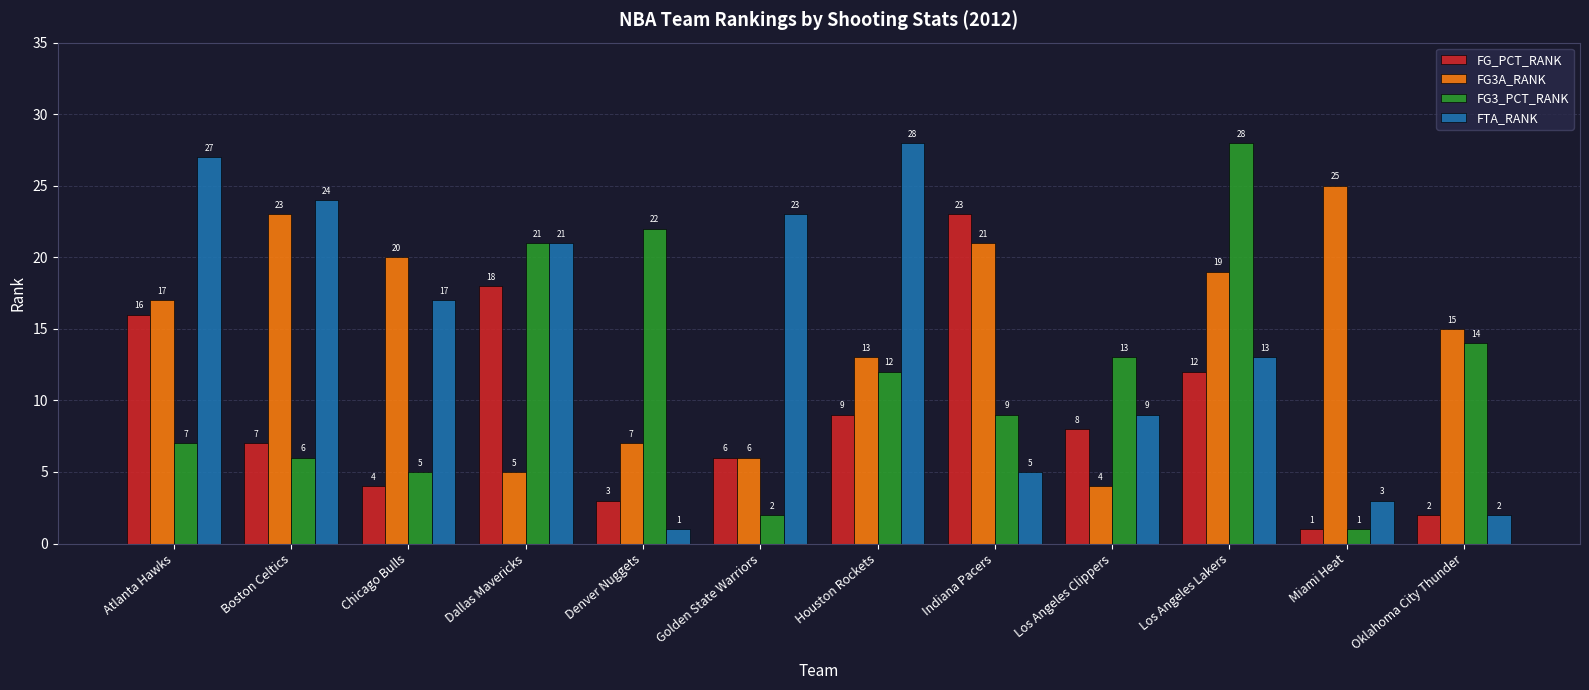

Reading right to left, list all the values displayed in this chart.

FG_PCT_RANK: Oklahoma City Thunder=2	Miami Heat=1	Los Angeles Lakers=12	Los Angeles Clippers=8	Indiana Pacers=23	Houston Rockets=9	Golden State Warriors=6	Denver Nuggets=3	Dallas Mavericks=18	Chicago Bulls=4	Boston Celtics=7	Atlanta Hawks=16
FG3A_RANK: Oklahoma City Thunder=15	Miami Heat=25	Los Angeles Lakers=19	Los Angeles Clippers=4	Indiana Pacers=21	Houston Rockets=13	Golden State Warriors=6	Denver Nuggets=7	Dallas Mavericks=5	Chicago Bulls=20	Boston Celtics=23	Atlanta Hawks=17
FG3_PCT_RANK: Oklahoma City Thunder=14	Miami Heat=1	Los Angeles Lakers=28	Los Angeles Clippers=13	Indiana Pacers=9	Houston Rockets=12	Golden State Warriors=2	Denver Nuggets=22	Dallas Mavericks=21	Chicago Bulls=5	Boston Celtics=6	Atlanta Hawks=7
FTA_RANK: Oklahoma City Thunder=2	Miami Heat=3	Los Angeles Lakers=13	Los Angeles Clippers=9	Indiana Pacers=5	Houston Rockets=28	Golden State Warriors=23	Denver Nuggets=1	Dallas Mavericks=21	Chicago Bulls=17	Boston Celtics=24	Atlanta Hawks=27